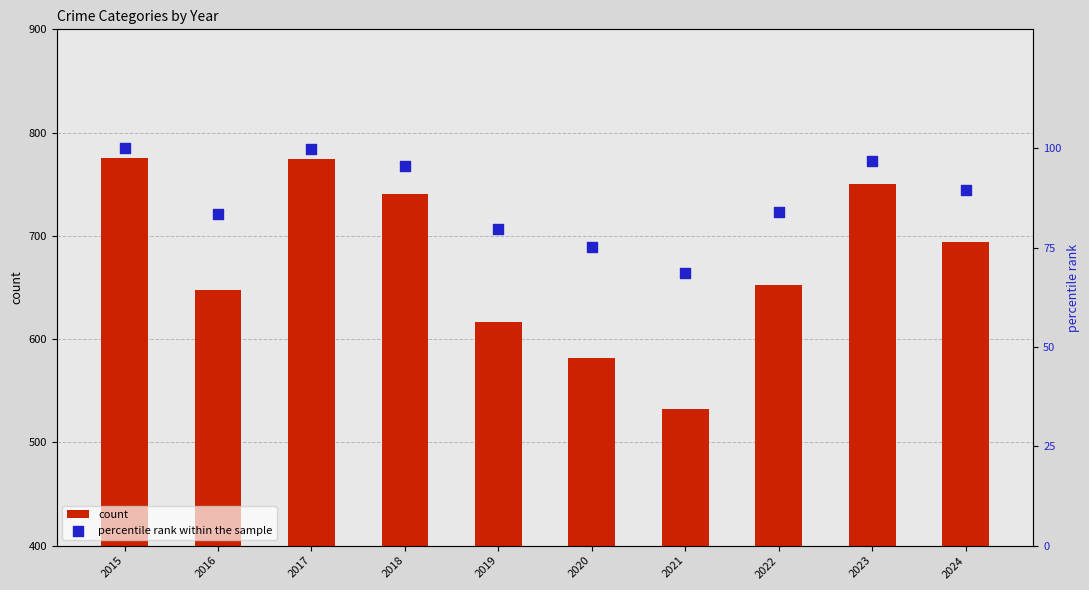

At which category is the sum across all series the highest?

2015